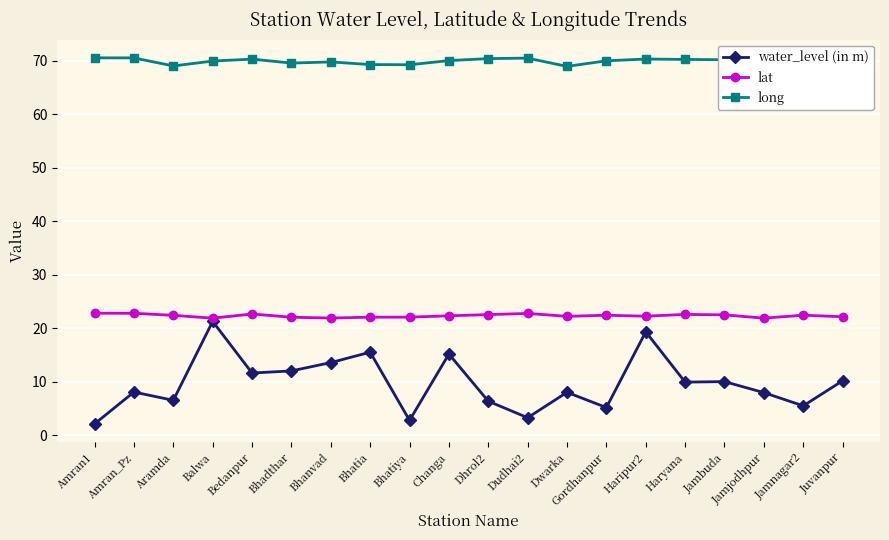

At how many categories does at least one series exceed 4?

20